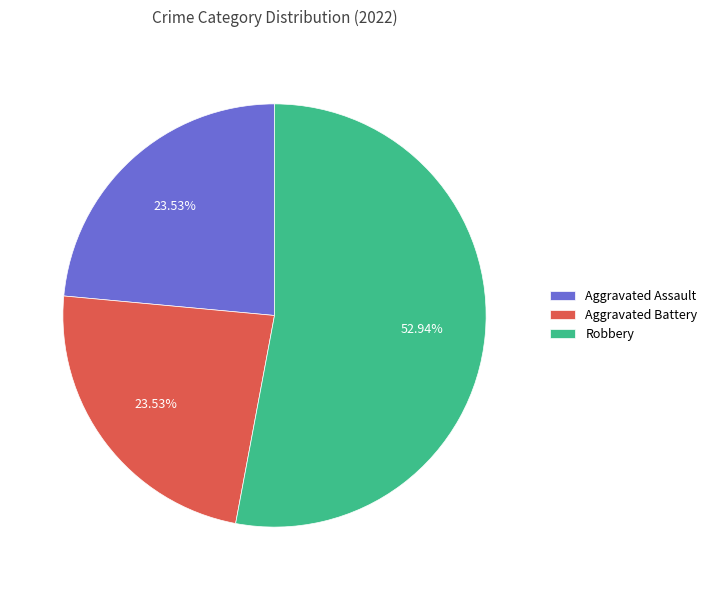

True or false: Aggravated Battery accounts for 31% of the total.

False